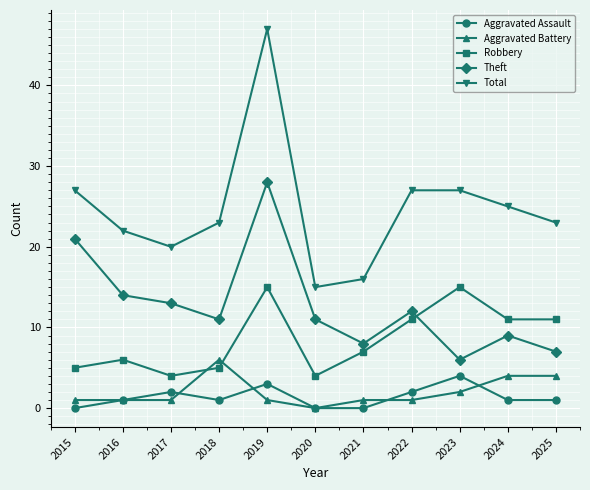

How many Aggravated Battery values are between 1 and 4?

9